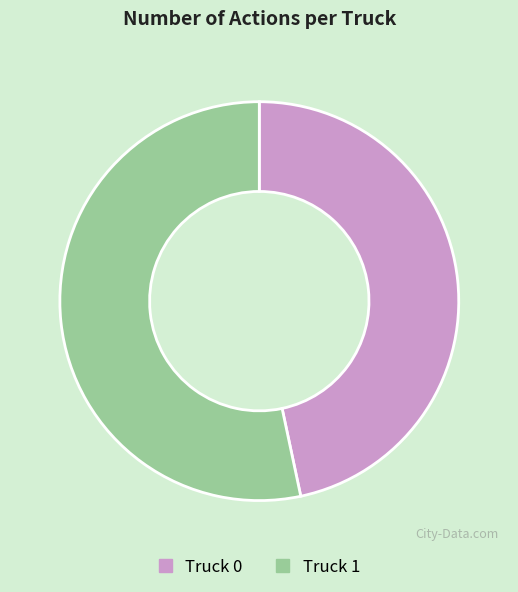

How many slices are in this pie chart?

2